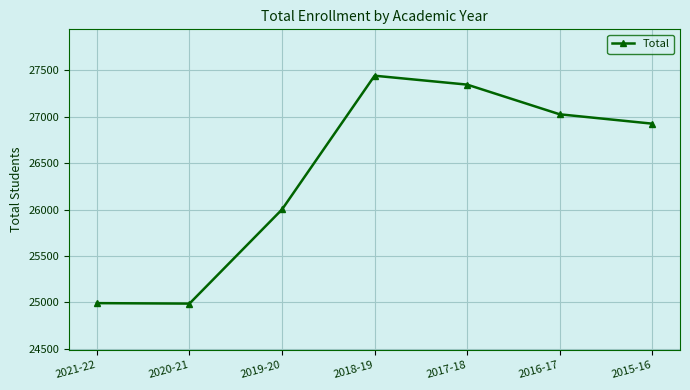

How many data points are less than 26926?

3